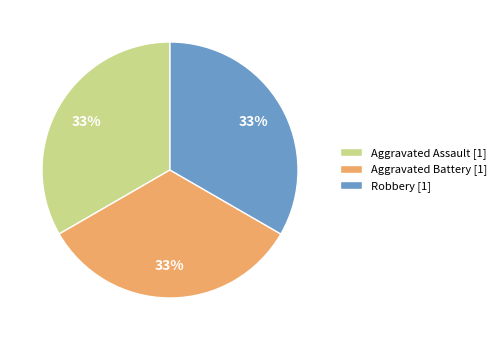

What is the ratio of the value at Aggravated Assault [1] to the value at Aggravated Battery [1]?

1.0